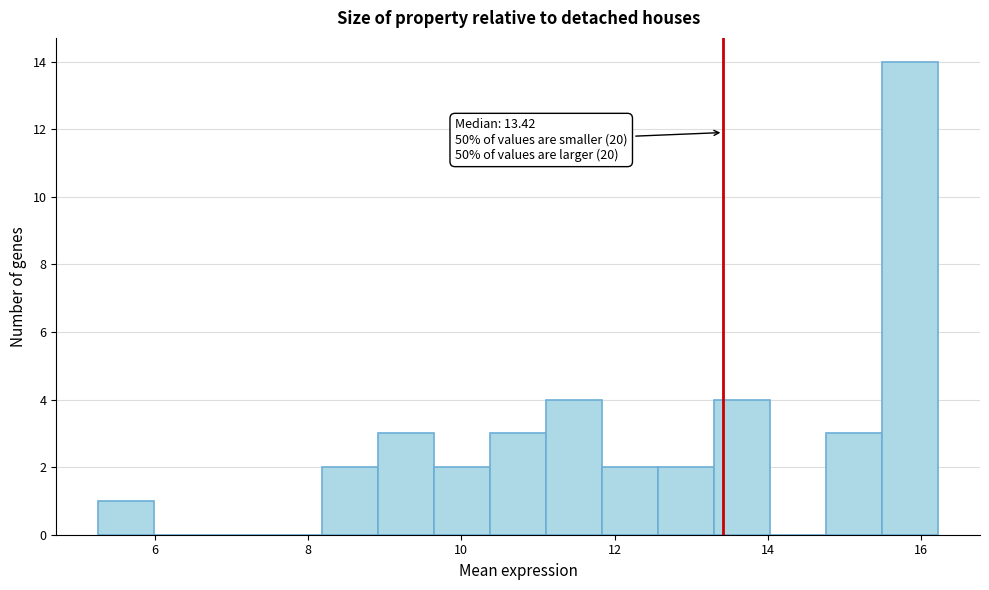

Around what value on the x-axis is the tallest bar? Give the approximate position of its centre, as read against the axis.

15.8